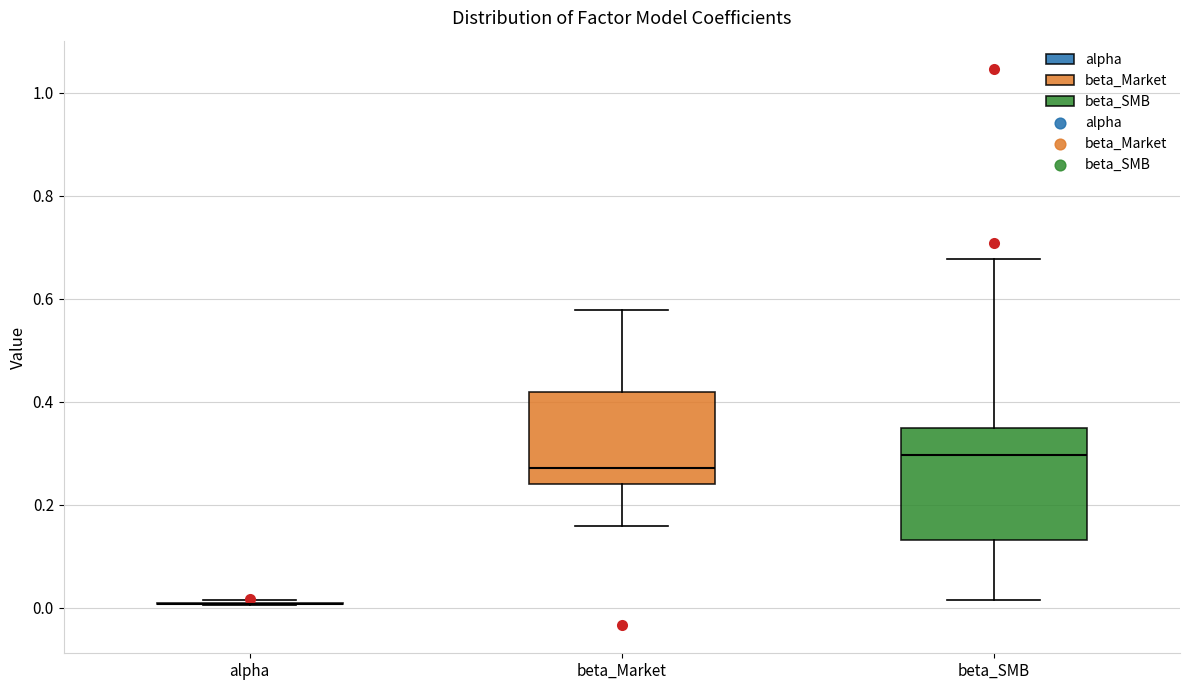

Where is the lower edge of the box for beta_Market on the y-axis? The values are not printed on the chart, so give them approximately, as read against the axis.

0.24